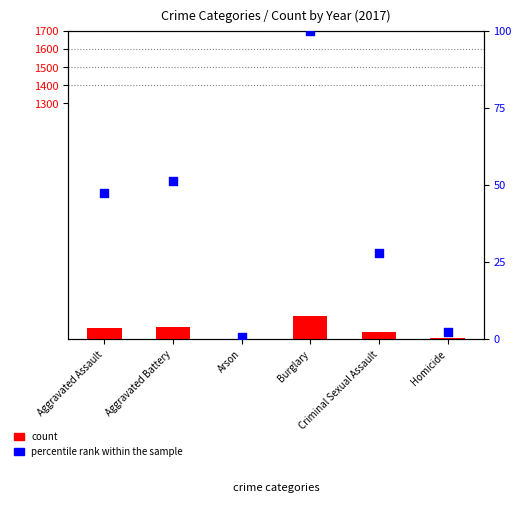

At which category is the sum across all series the highest?

Burglary